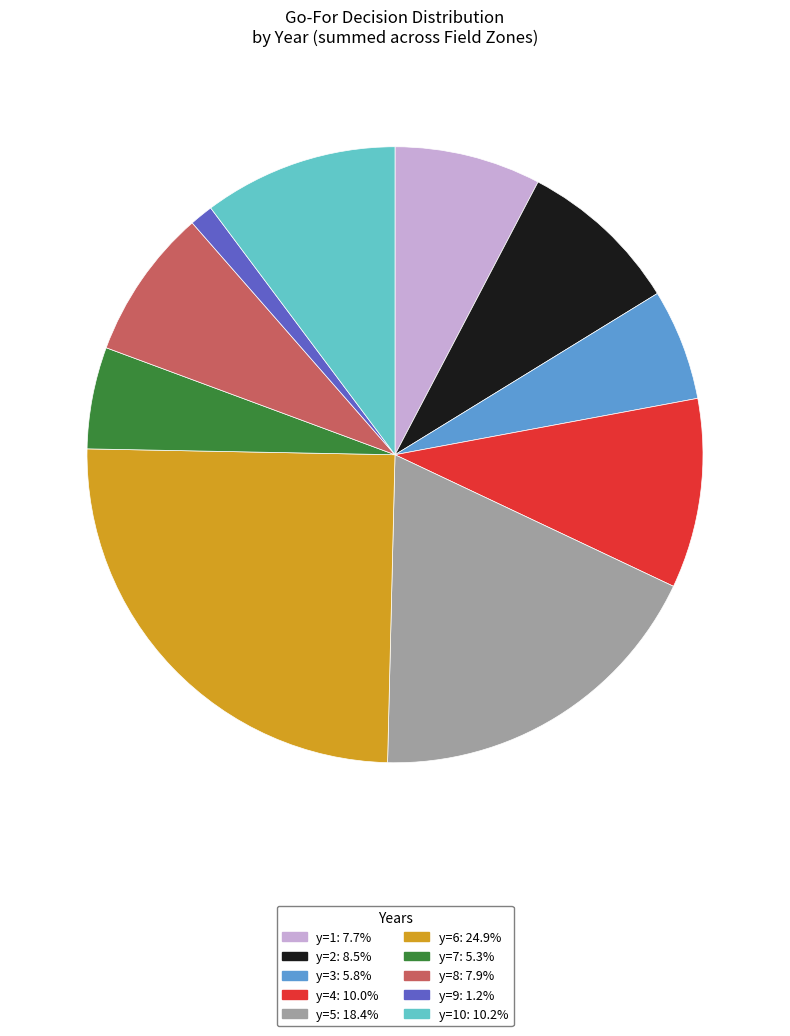

Is there any slice that represents more than half of the pie?

No